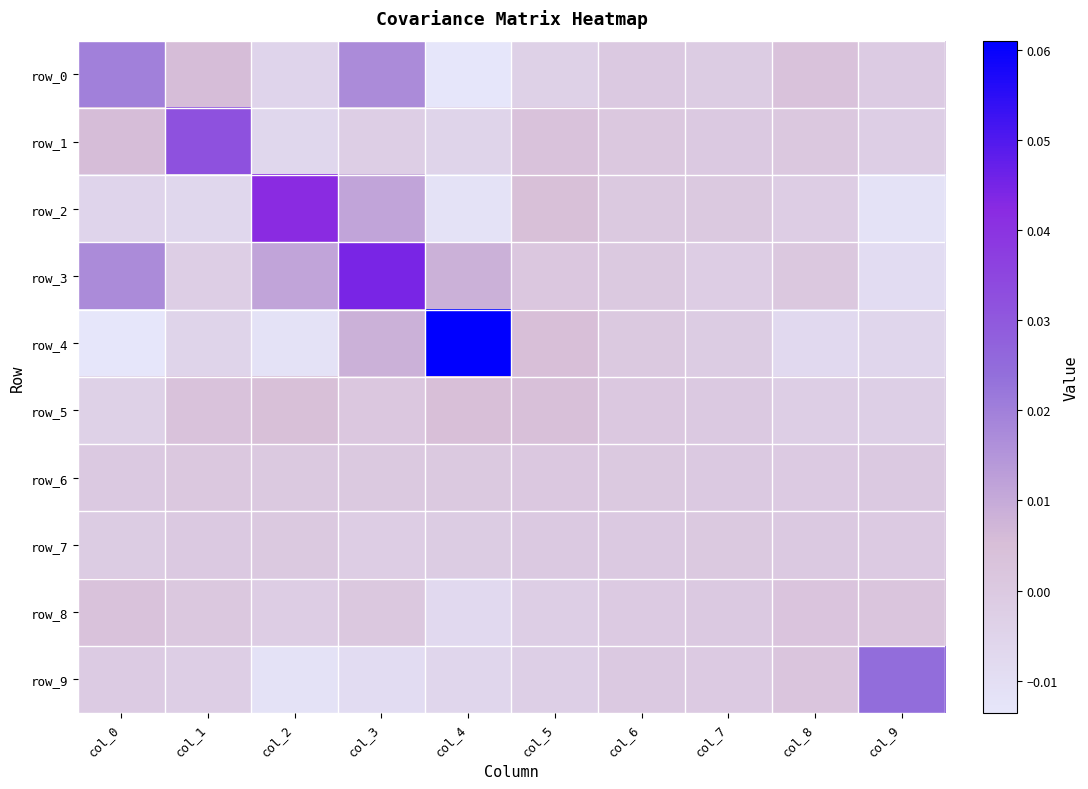

Which has a higher value, col_3 or col_2?

col_3